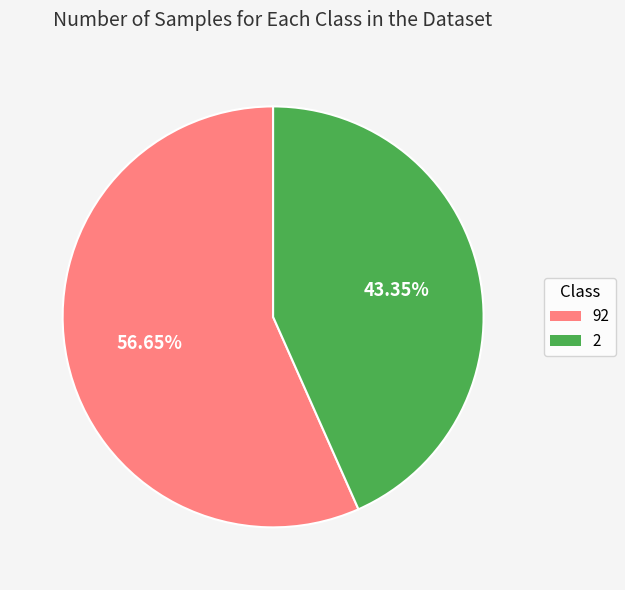

How many slices are in this pie chart?

2